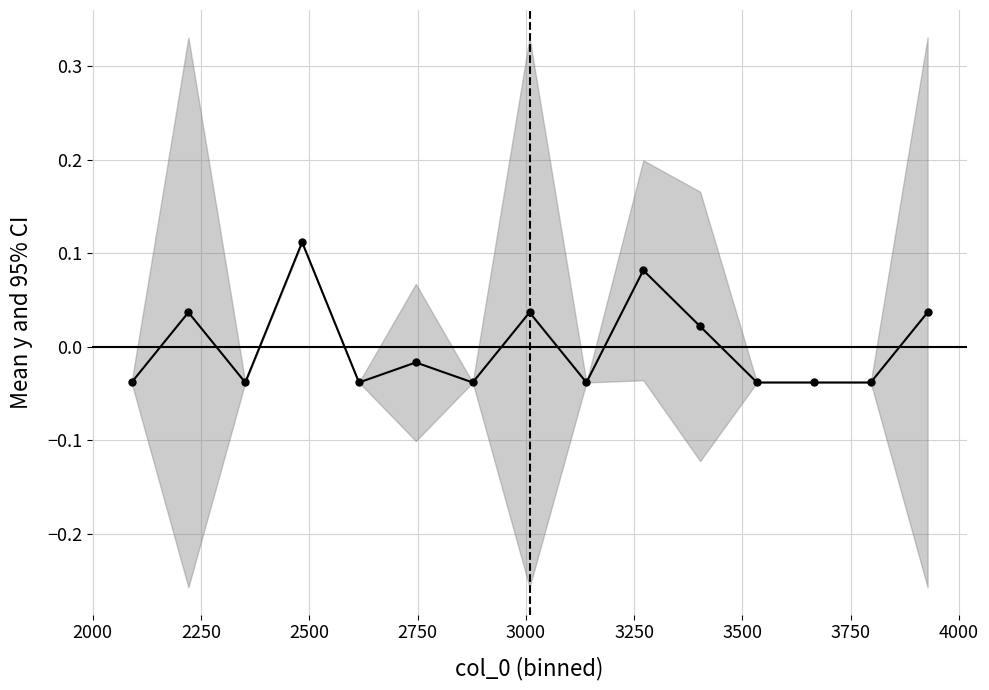

True or false: the data shows -0.0 at 3000.

True